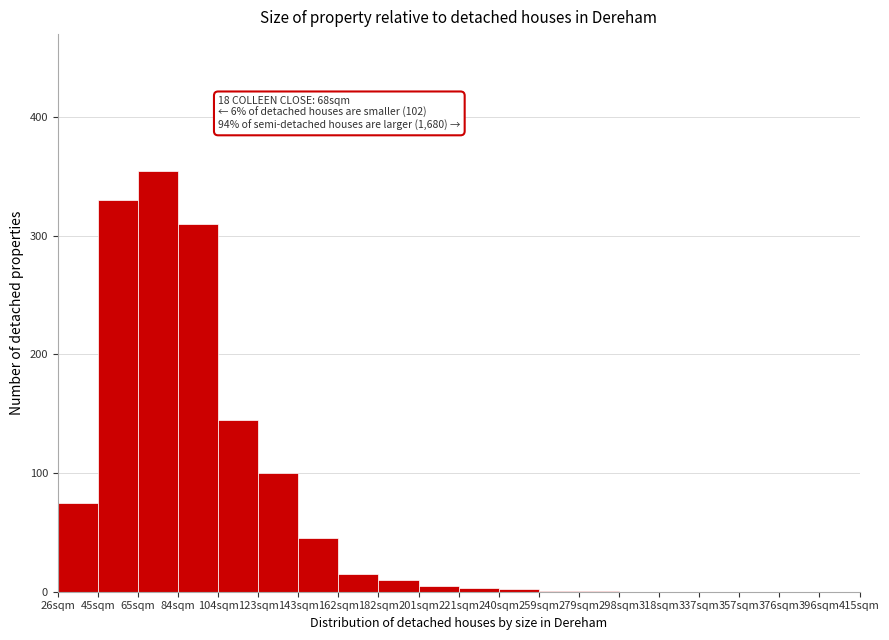

At which category does the chart reach its peak across all series?

65sqm